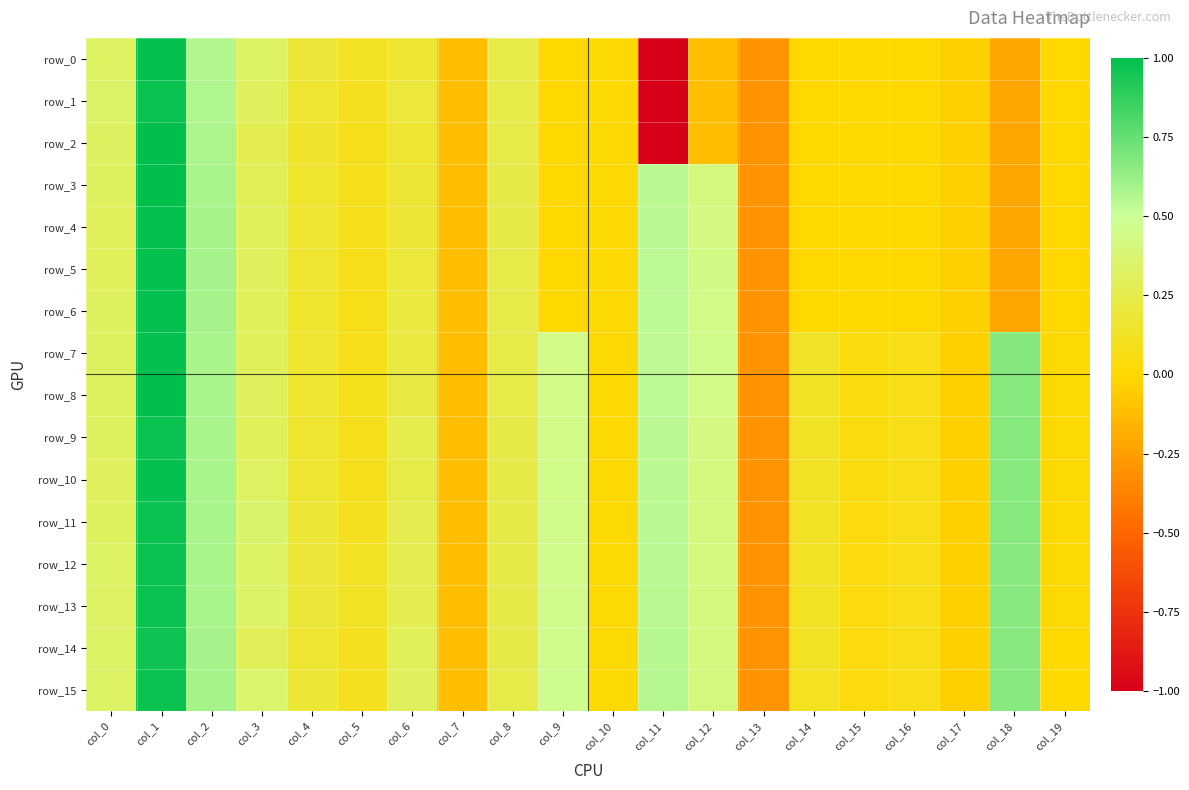

Which series changed the most between col_12 and col_16?

row_6